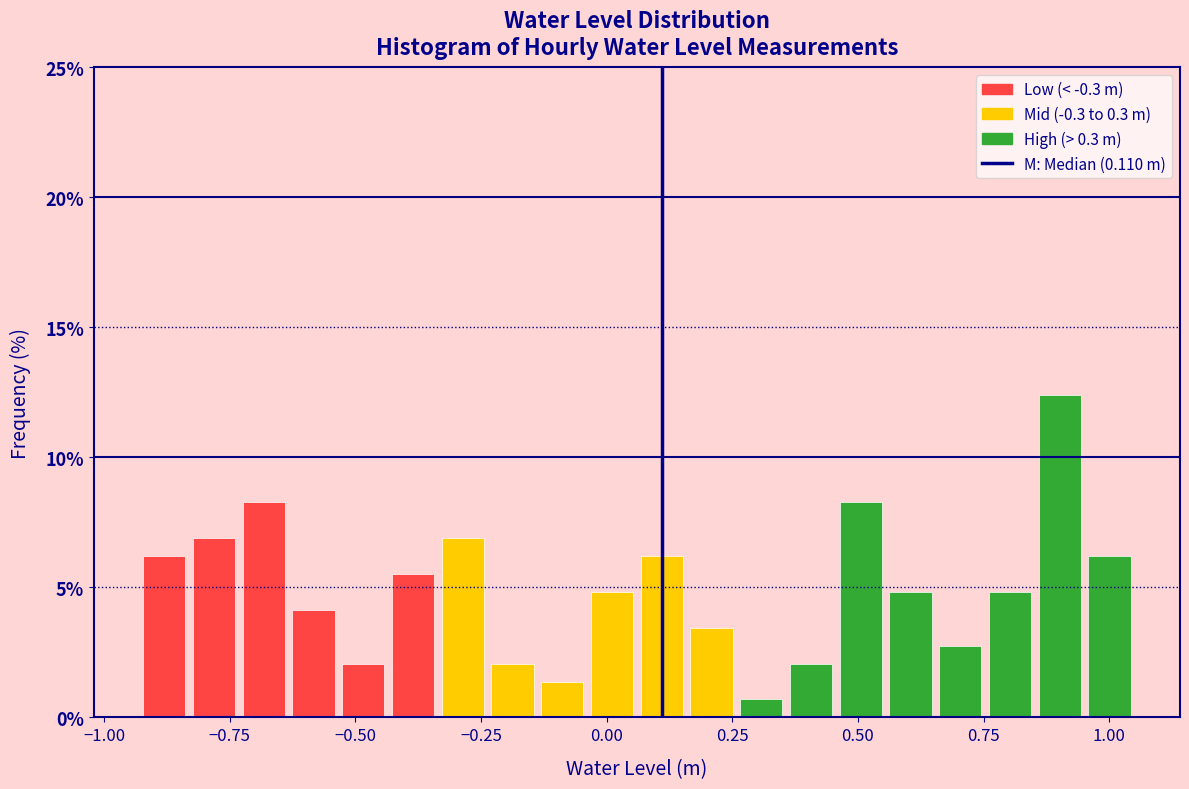

Read against the x-axis, roughly where is the centre of the tallest bar?

0.90